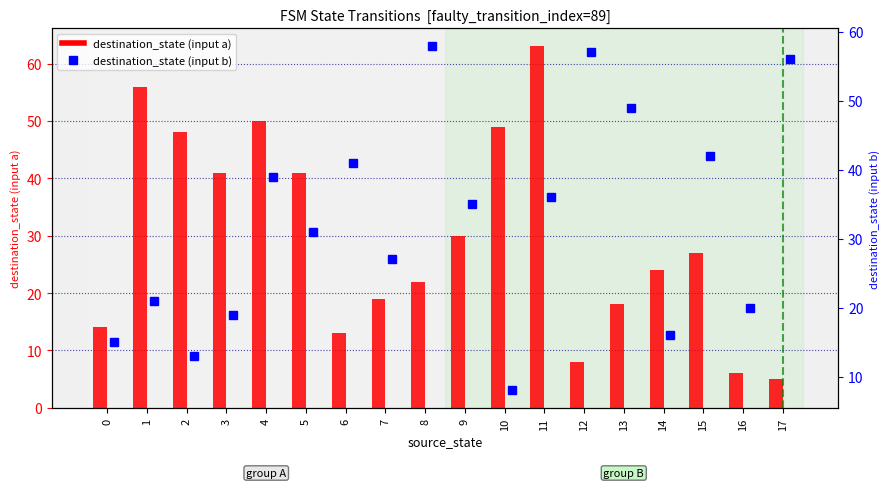

What is the highest value of the destination_state (input a) series?

63